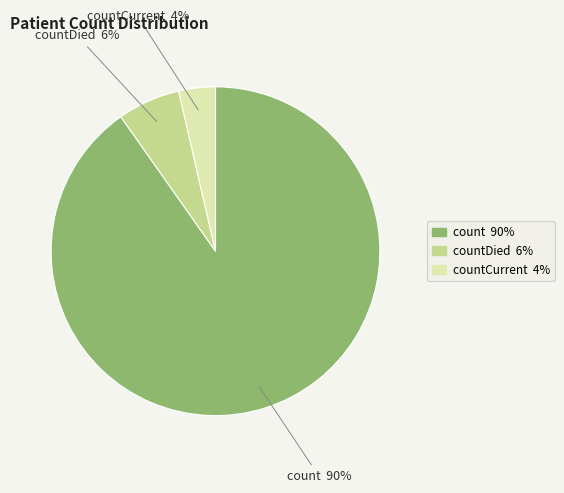

Does any single category account for the majority?

Yes